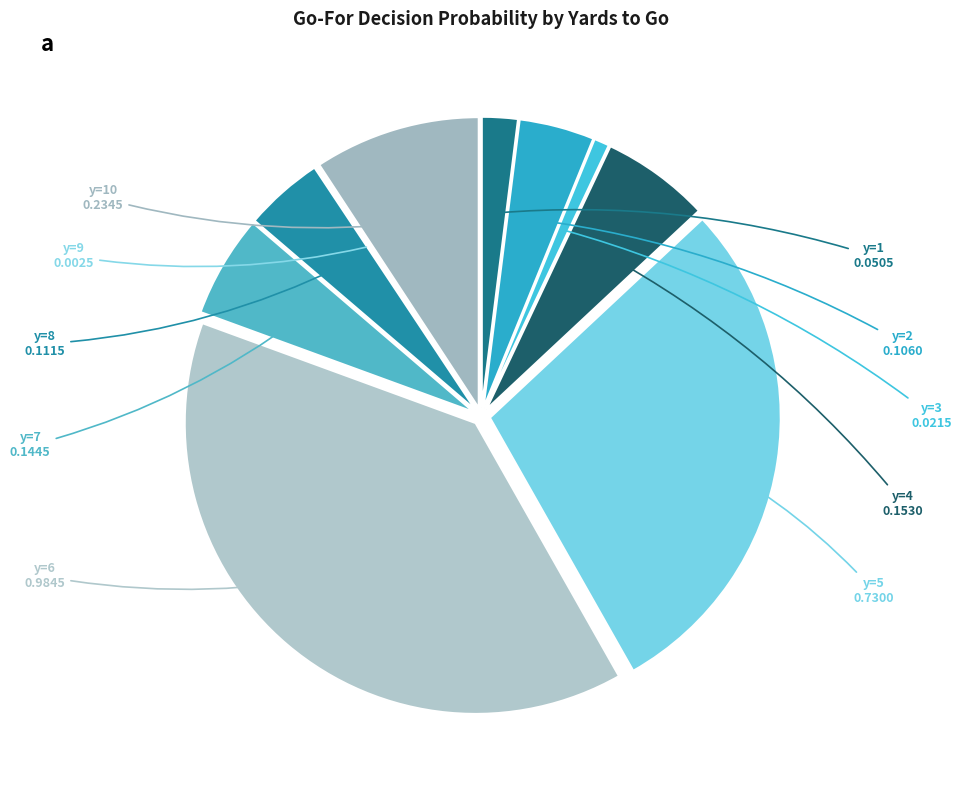

How many slices are in this pie chart?

10